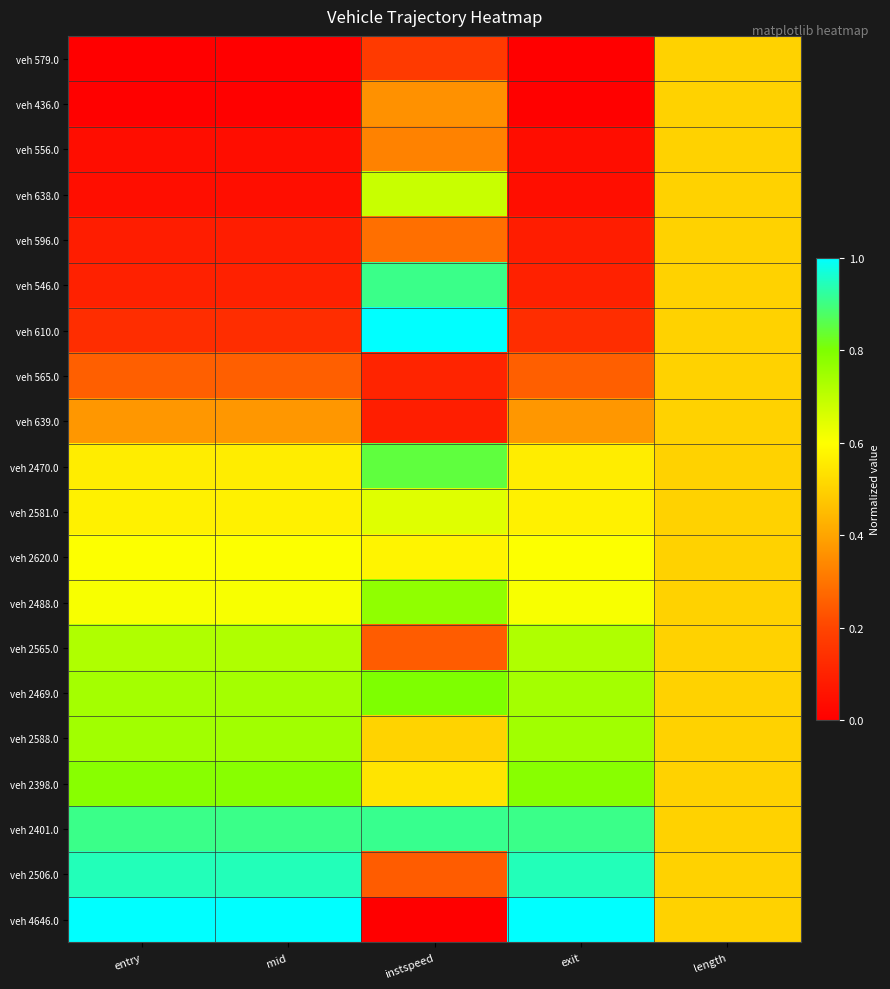

At which category is the sum across all series the highest?

instspeed